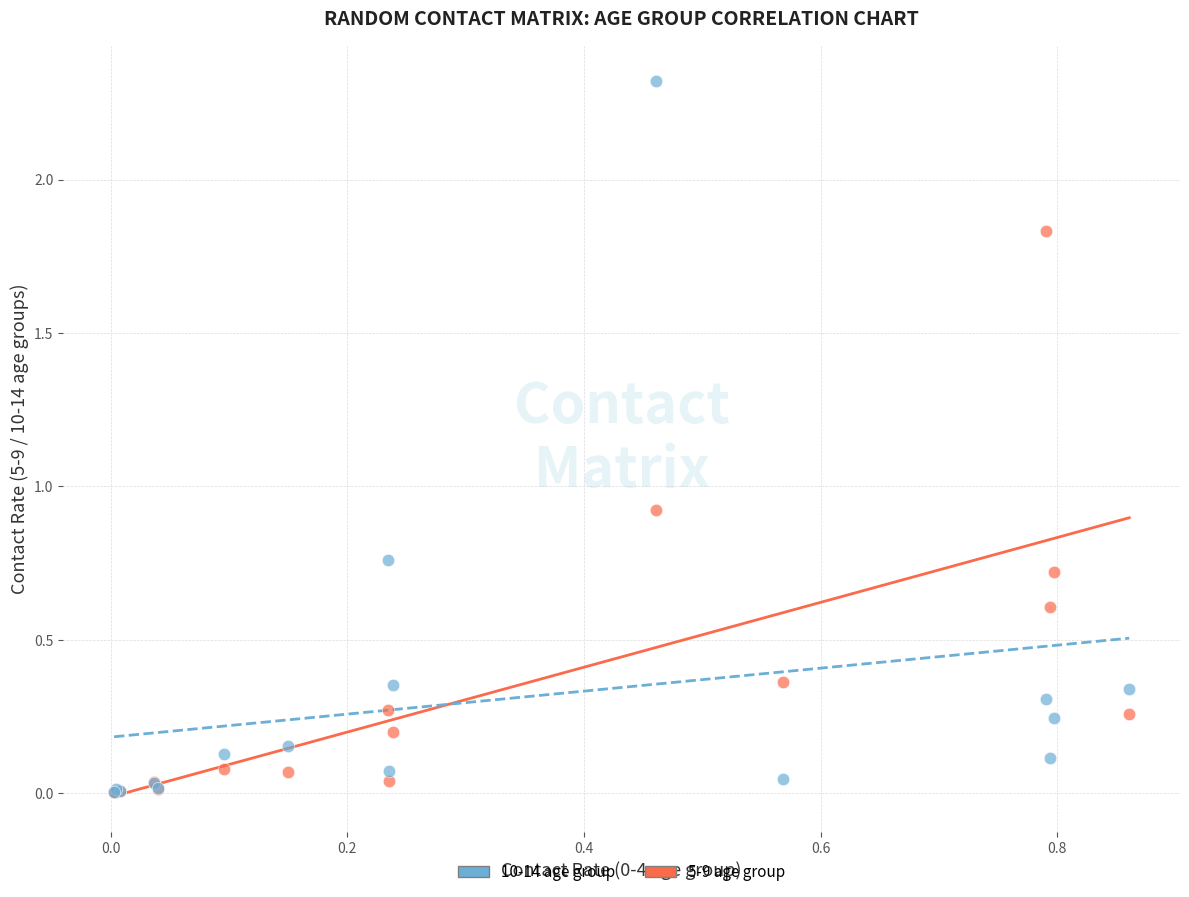

Across all series, what Y value is closest to 1?

0.9